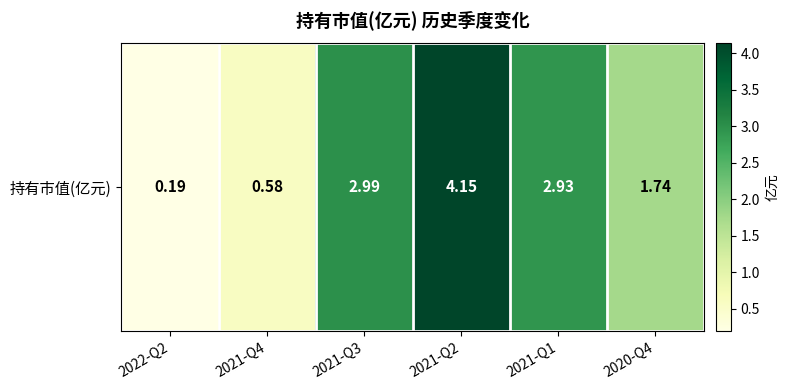

What is the minimum value shown in the chart?

0.2